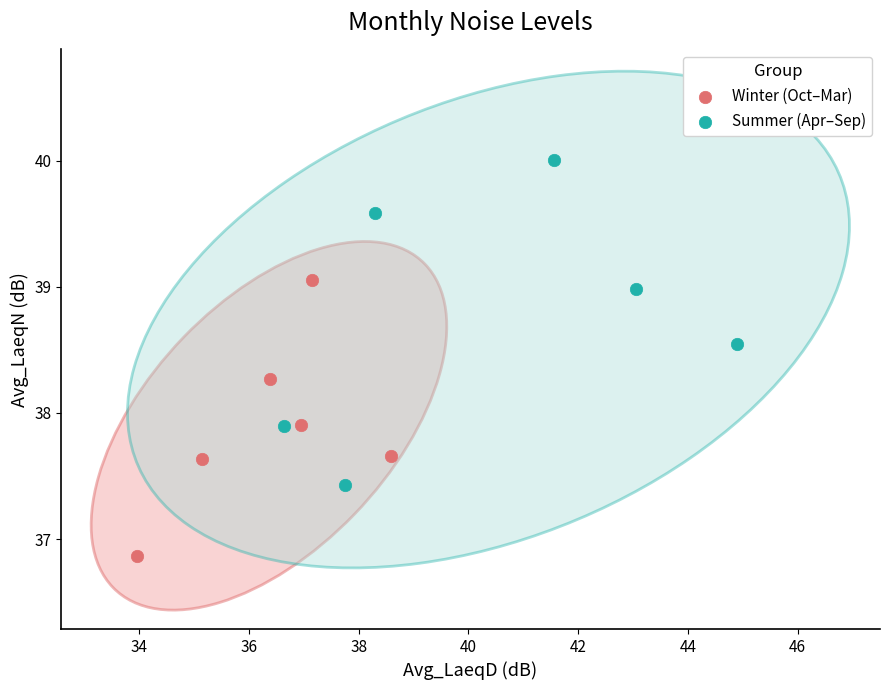

Which series has the widest spread of Y values?

Summer (Apr–Sep)